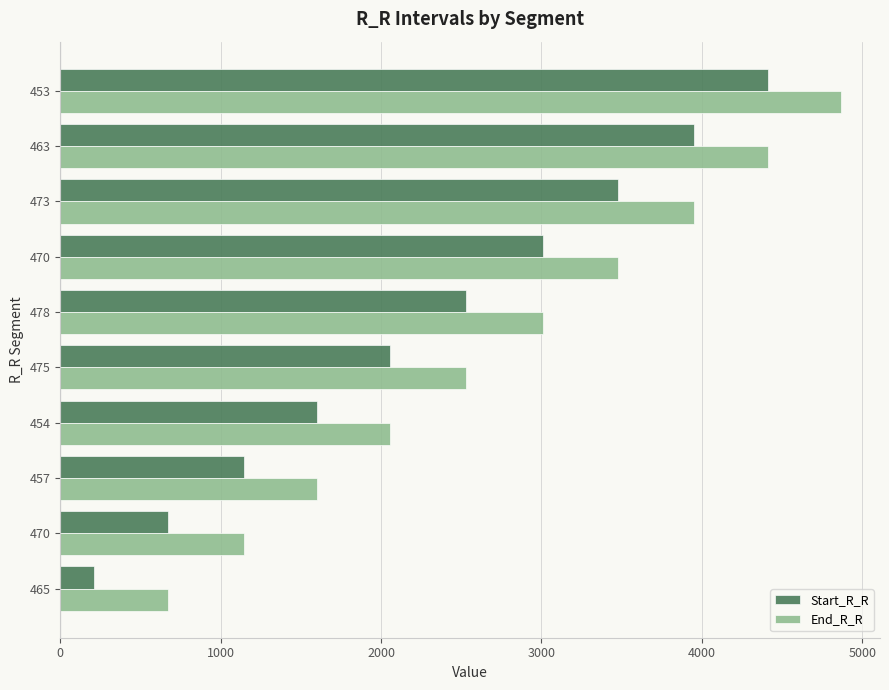

Which category has the highest value across all series?

453